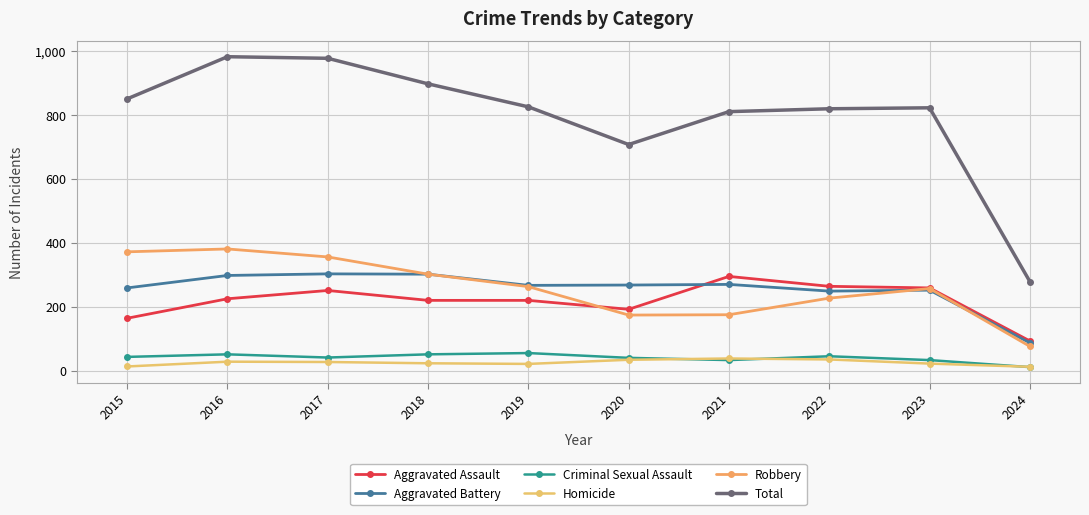

Reading left to right, what are all the values shown in this chart?

Aggravated Assault: 2015=164	2016=225	2017=251	2018=220	2019=220	2020=192	2021=295	2022=264	2023=259	2024=93
Aggravated Battery: 2015=259	2016=298	2017=303	2018=302	2019=267	2020=268	2021=270	2022=249	2023=252	2024=87
Criminal Sexual Assault: 2015=43	2016=51	2017=41	2018=51	2019=55	2020=40	2021=33	2022=45	2023=33	2024=11
Homicide: 2015=13	2016=28	2017=27	2018=23	2019=21	2020=34	2021=38	2022=35	2023=22	2024=12
Robbery: 2015=372	2016=381	2017=356	2018=302	2019=263	2020=174	2021=175	2022=227	2023=257	2024=76
Total: 2015=851	2016=983	2017=978	2018=898	2019=826	2020=708	2021=811	2022=820	2023=823	2024=279